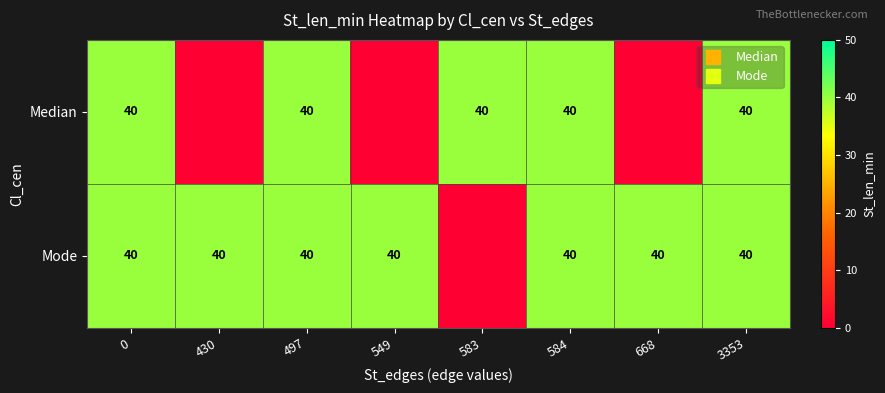

Which series changed the most between 584 and 668?

Median